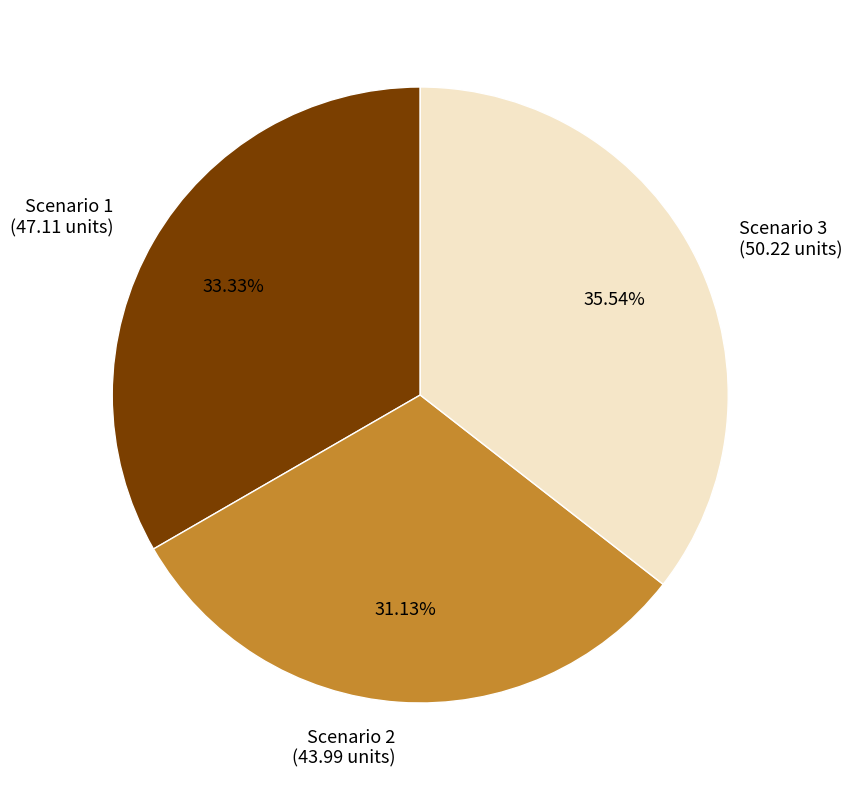

Which slice is the smallest?

Scenario 2